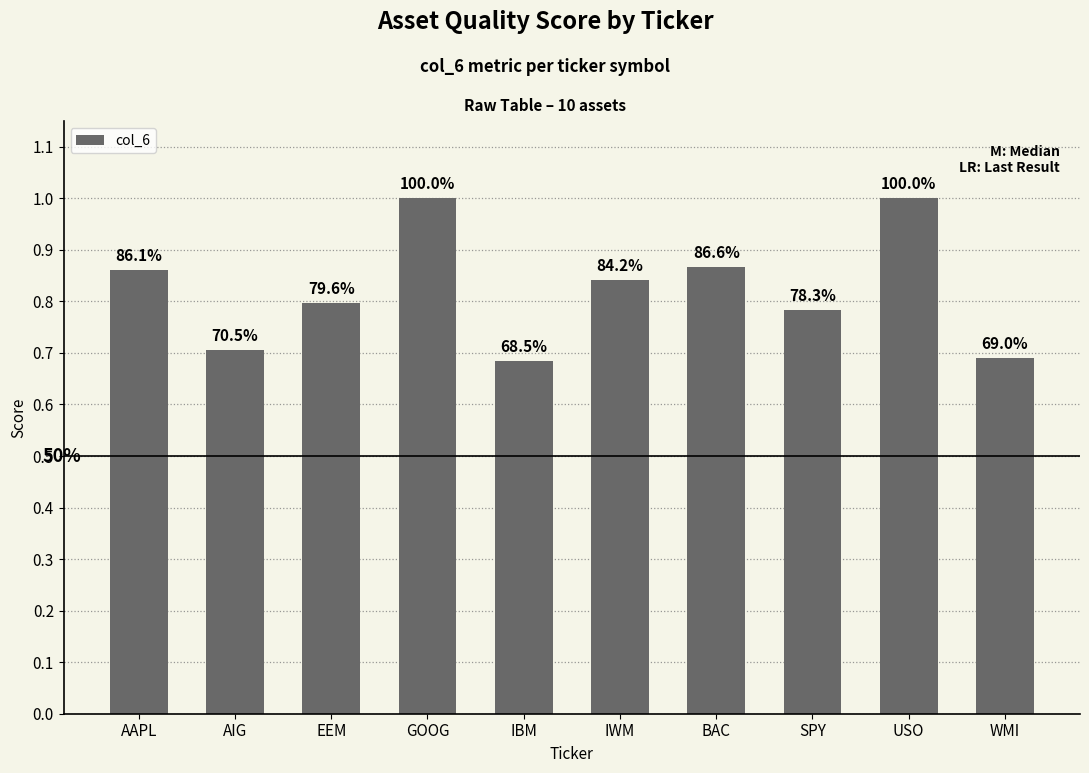

Reading left to right, transcribe all the data shown in this chart.

AAPL=0.9	AIG=0.7	EEM=0.8	GOOG=1.0	IBM=0.7	IWM=0.8	BAC=0.9	SPY=0.8	USO=1.0	WMI=0.7